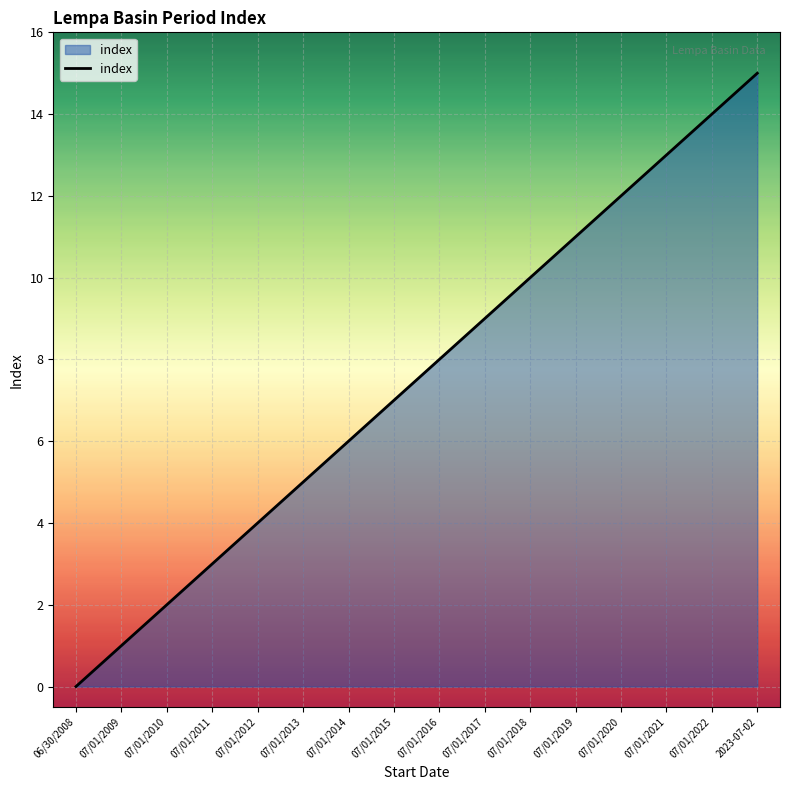

List the labels in order of value, smallest first.

06/30/2008, 07/01/2009, 07/01/2010, 07/01/2011, 07/01/2012, 07/01/2013, 07/01/2014, 07/01/2015, 07/01/2016, 07/01/2017, 07/01/2018, 07/01/2019, 07/01/2020, 07/01/2021, 07/01/2022, 2023-07-02